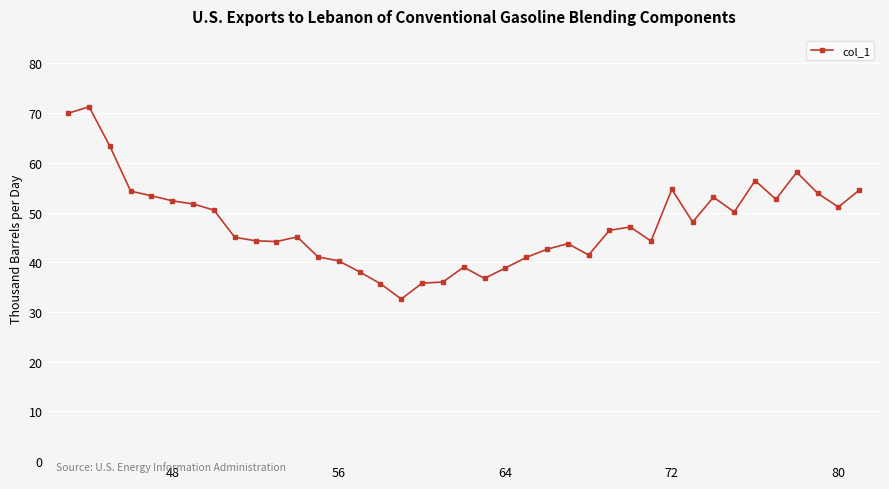

What is the difference between the maximum and minimum values?

38.7